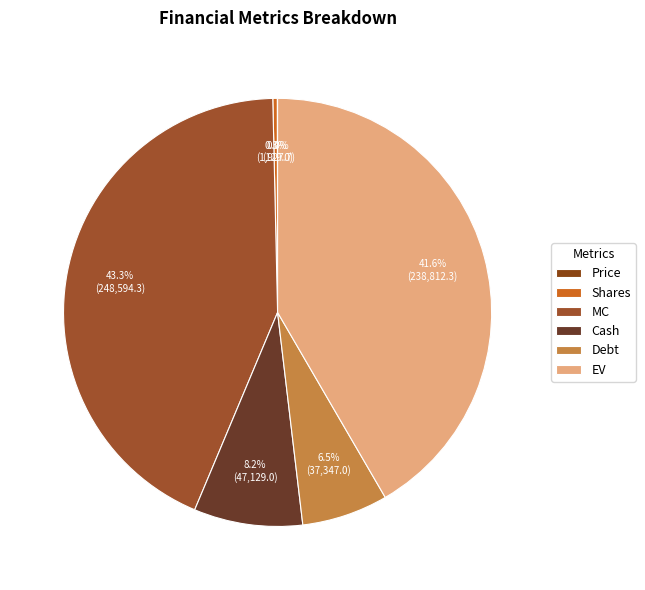

Is MC the majority of the pie?

No